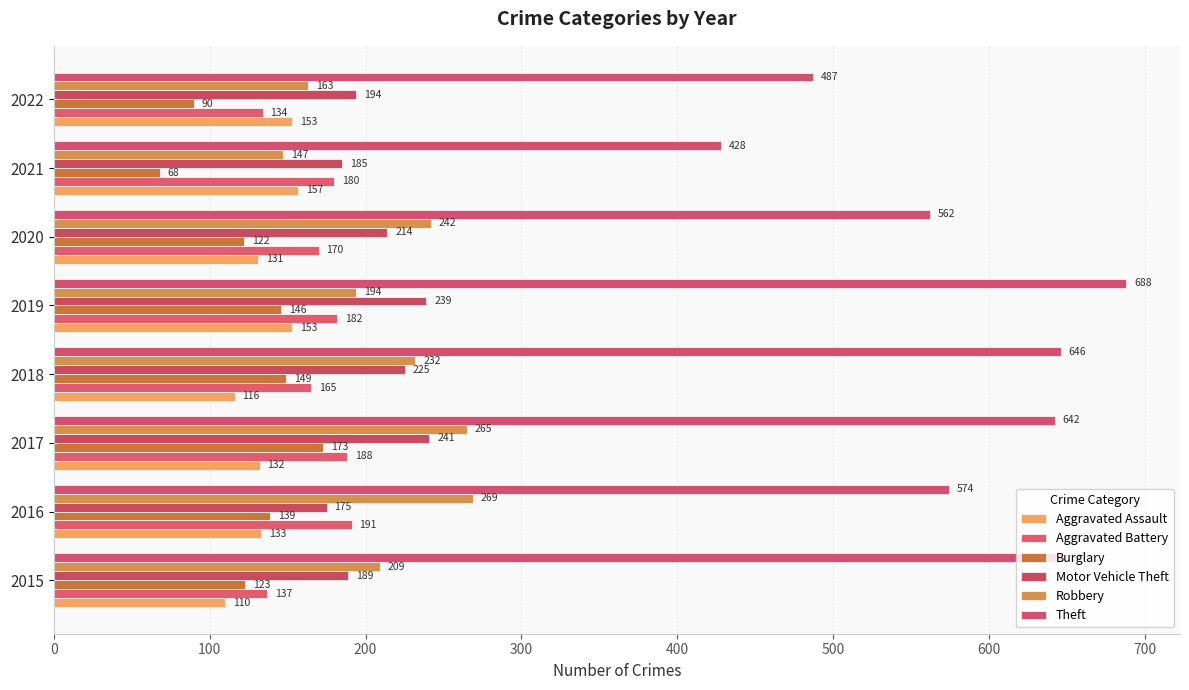

Rank the series by their maximum value, from highest to lowest.

Theft, Robbery, Motor Vehicle Theft, Aggravated Battery, Burglary, Aggravated Assault